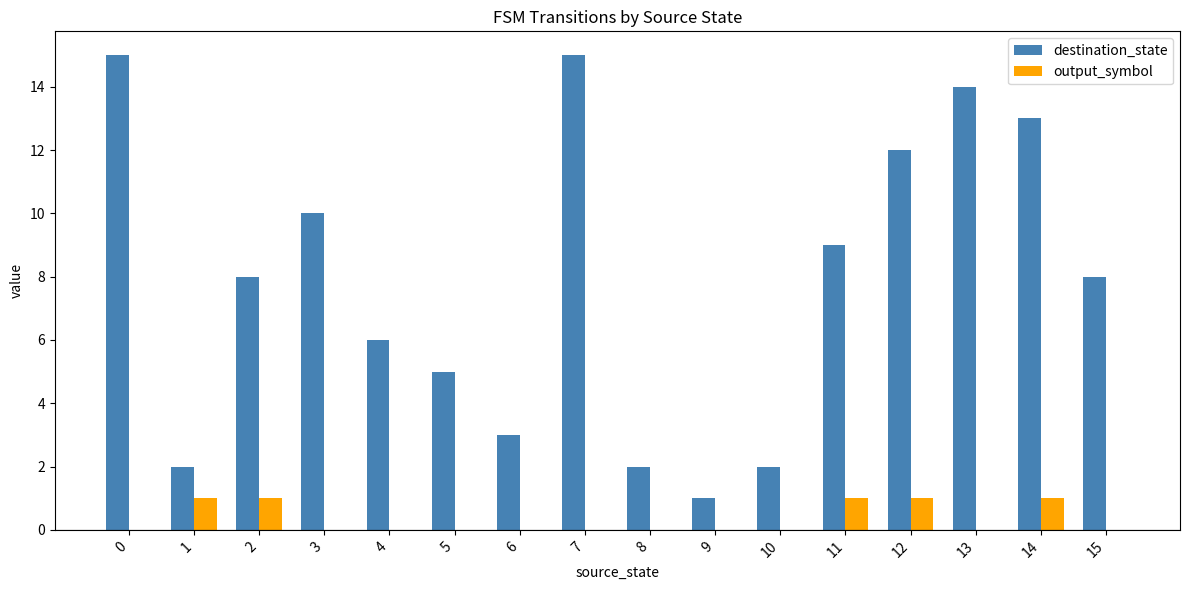

What are all the series names shown in the legend?

destination_state, output_symbol